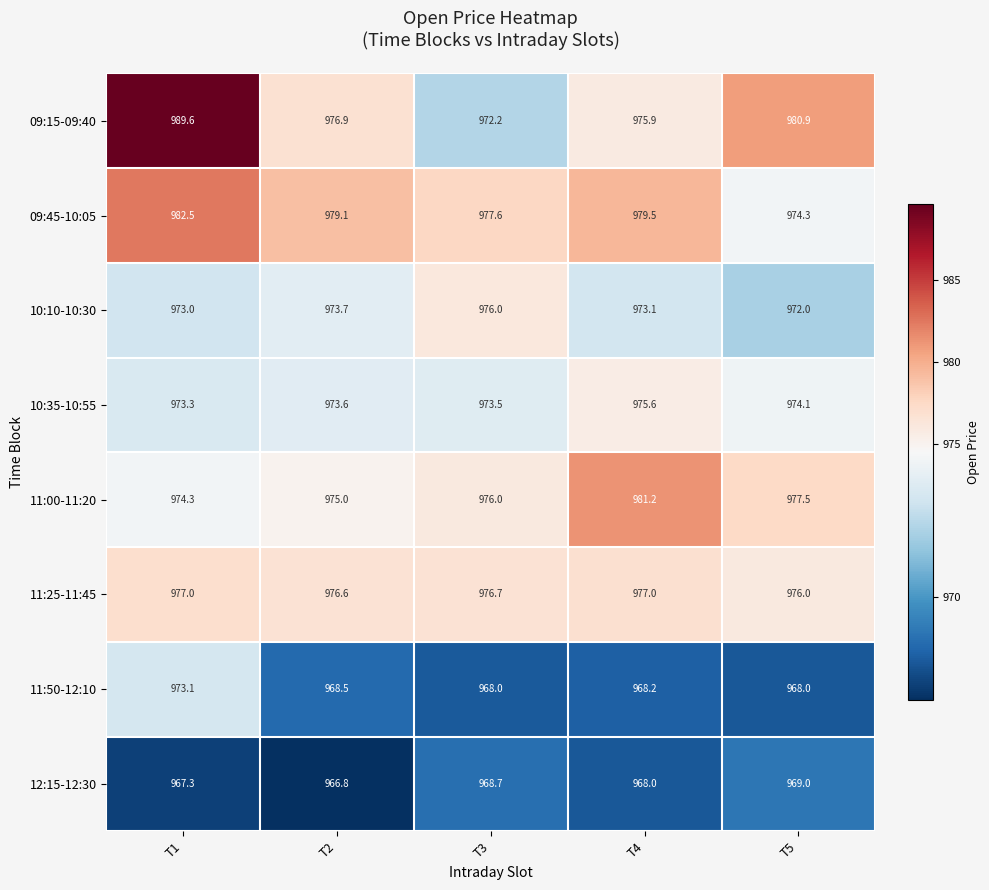

The 09:15-09:40 series shows 351.5 at T1. True or false?

False